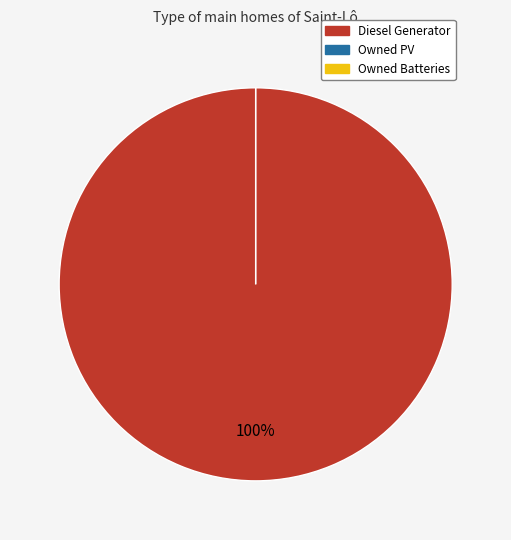

What is the change in value from Diesel Generator to Owned Batteries?

-587